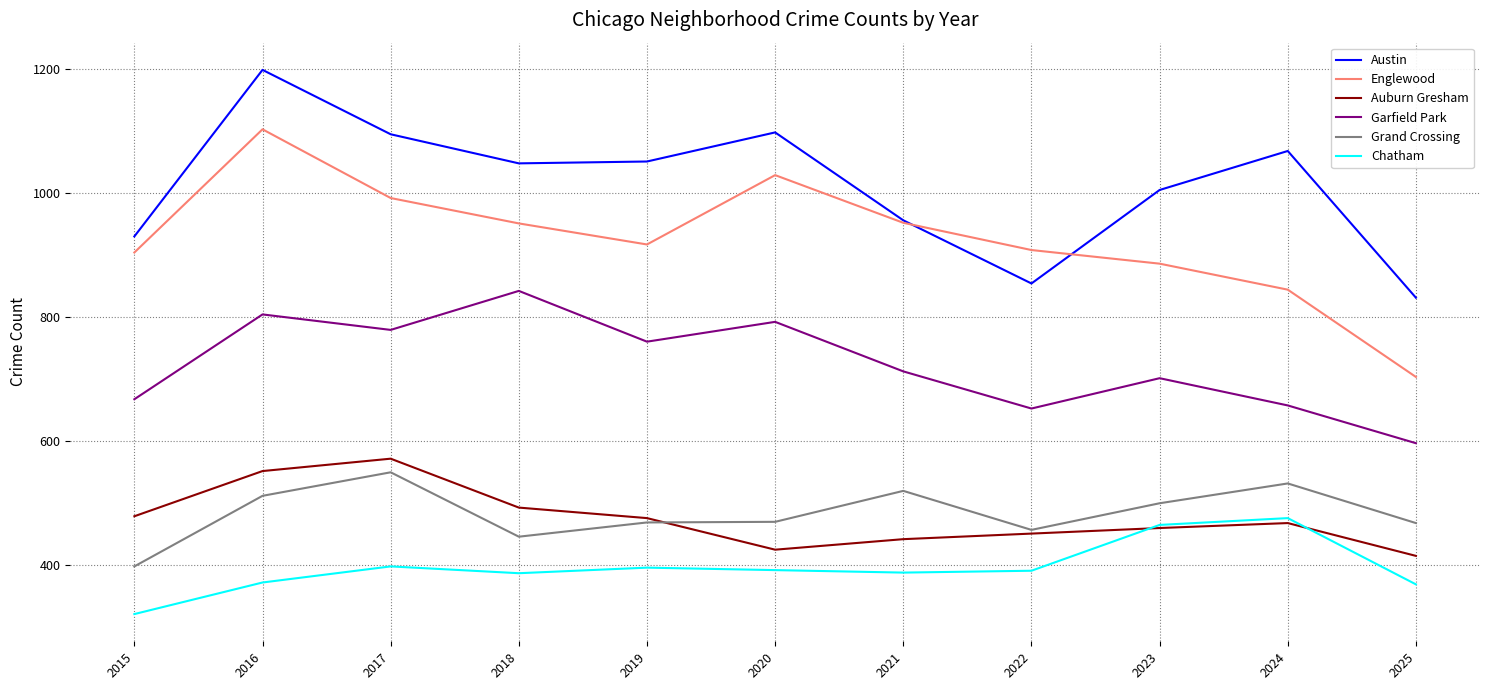

True or false: Chatham has a value of 181 at 2020.

False